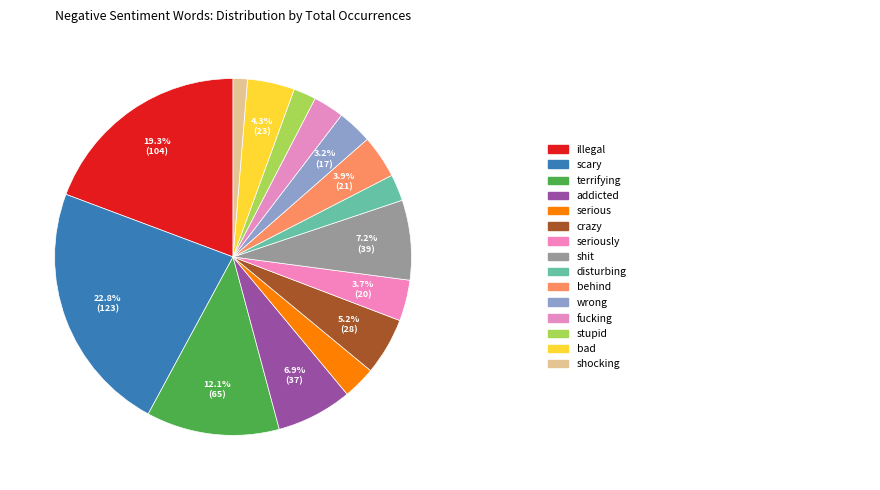

How many segments does this pie chart have?

15